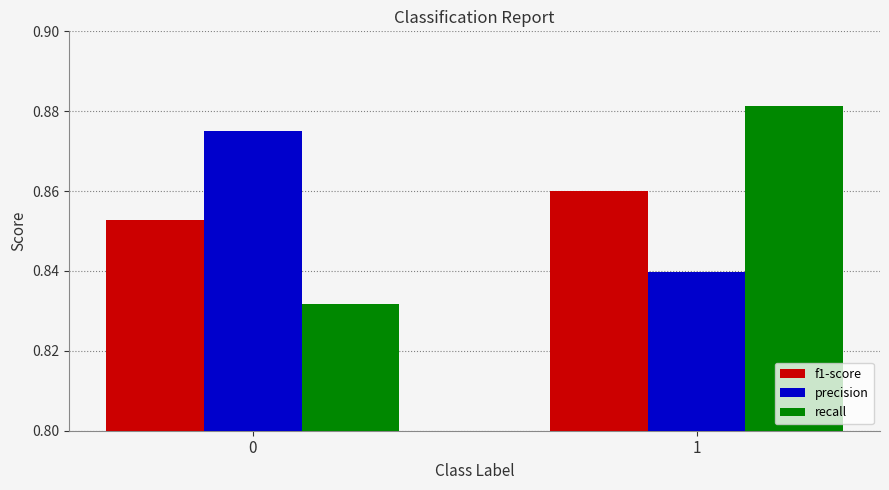

What is the sum of the recall values at 0 and 1?

1.7